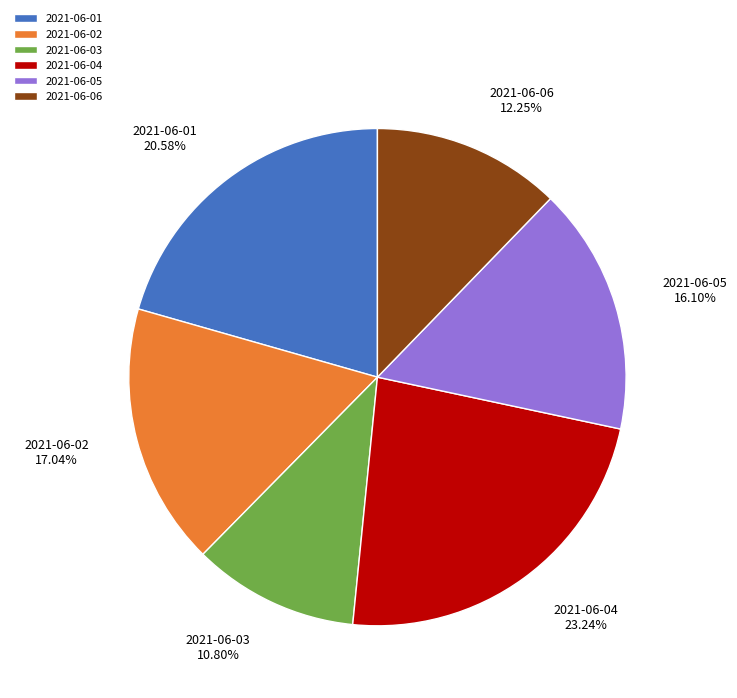

To the nearest percent, what is the difference between the 2021-06-01 and 2021-06-03 slice percentages?

10%